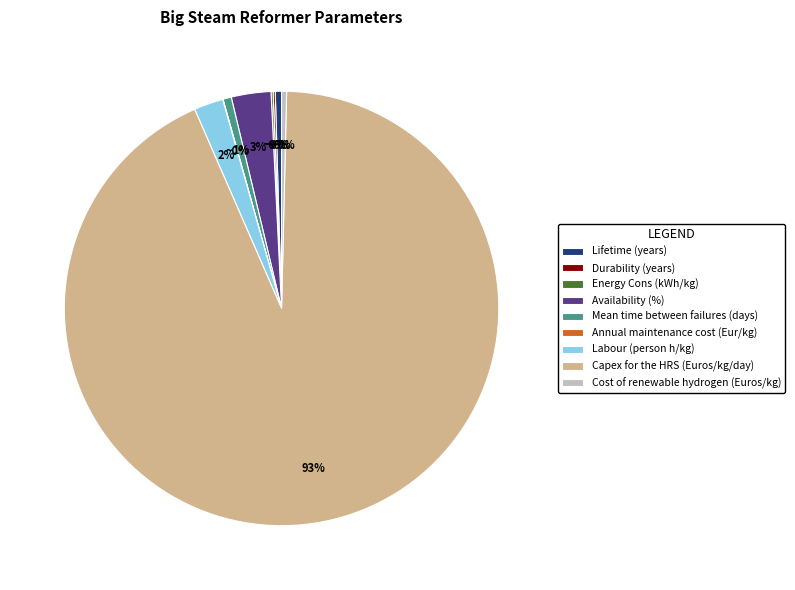

Which category has the biggest portion of the pie?

Capex for the HRS (Euros/kg/day)